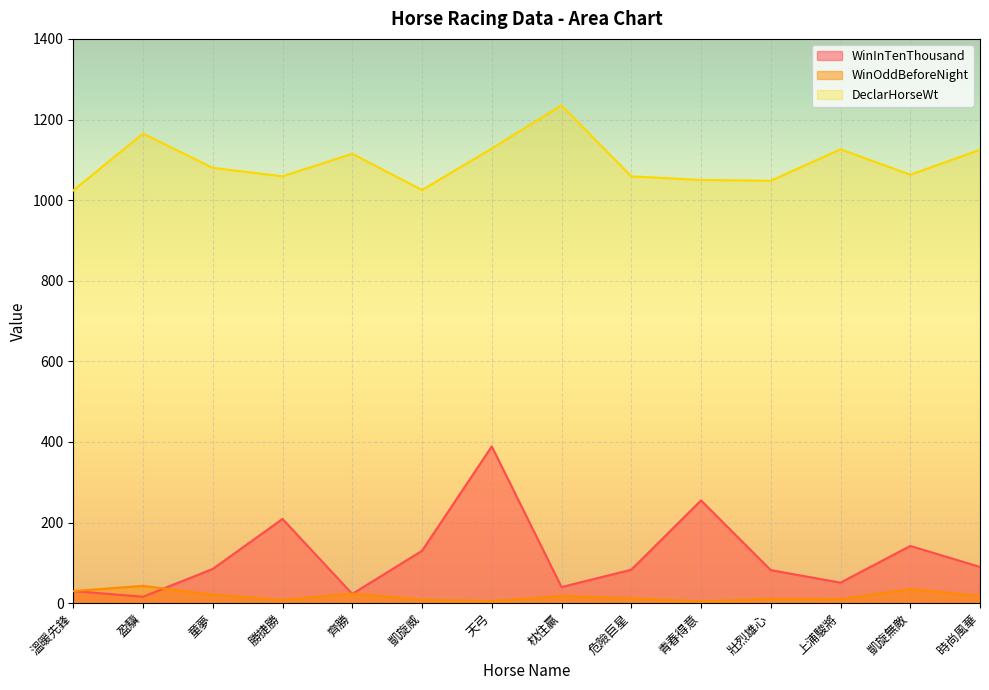

Count the number of data series in this chart.

3